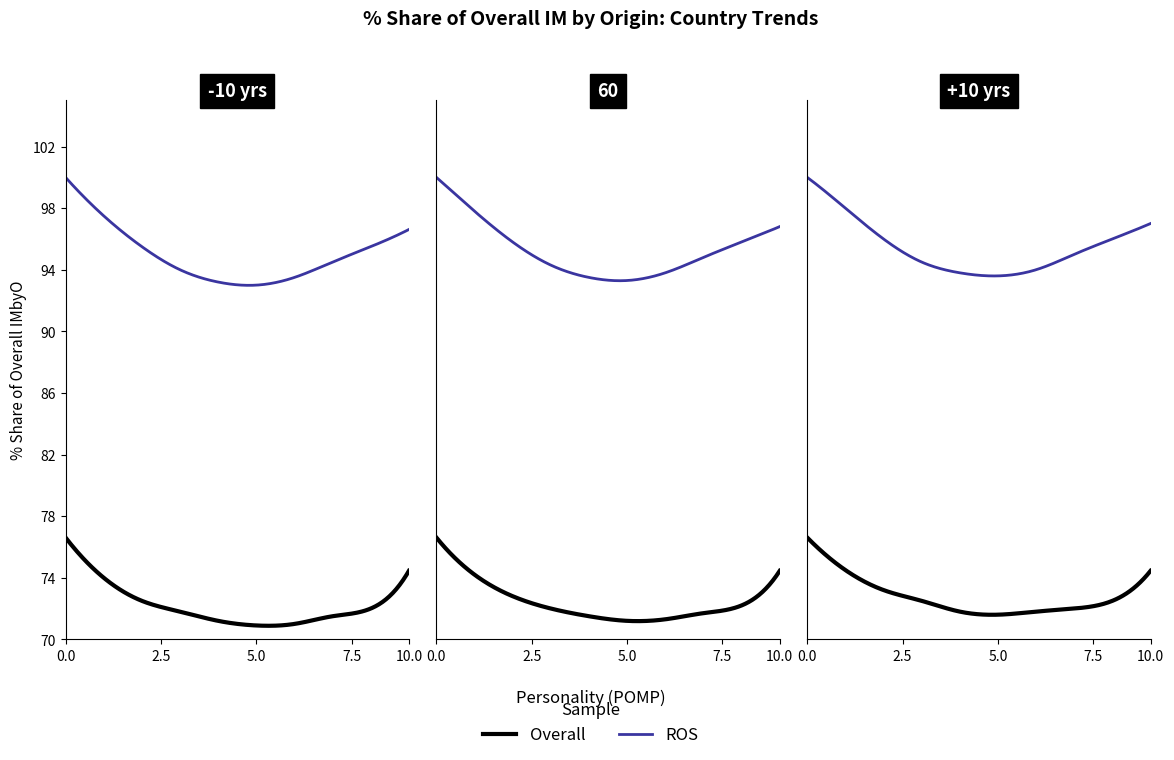

How many lines are shown in the chart?

2